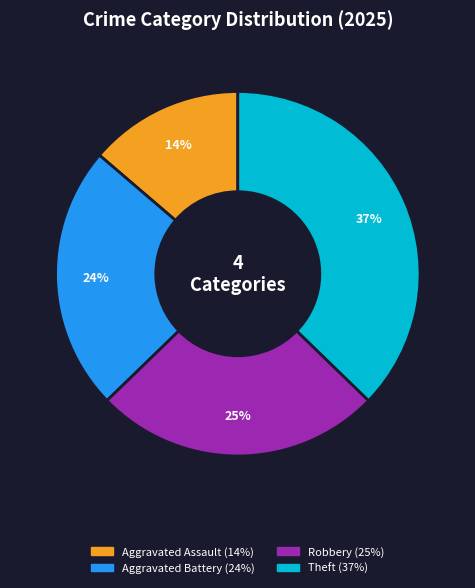

The Robbery slice represents 25% of the pie. True or false?

True